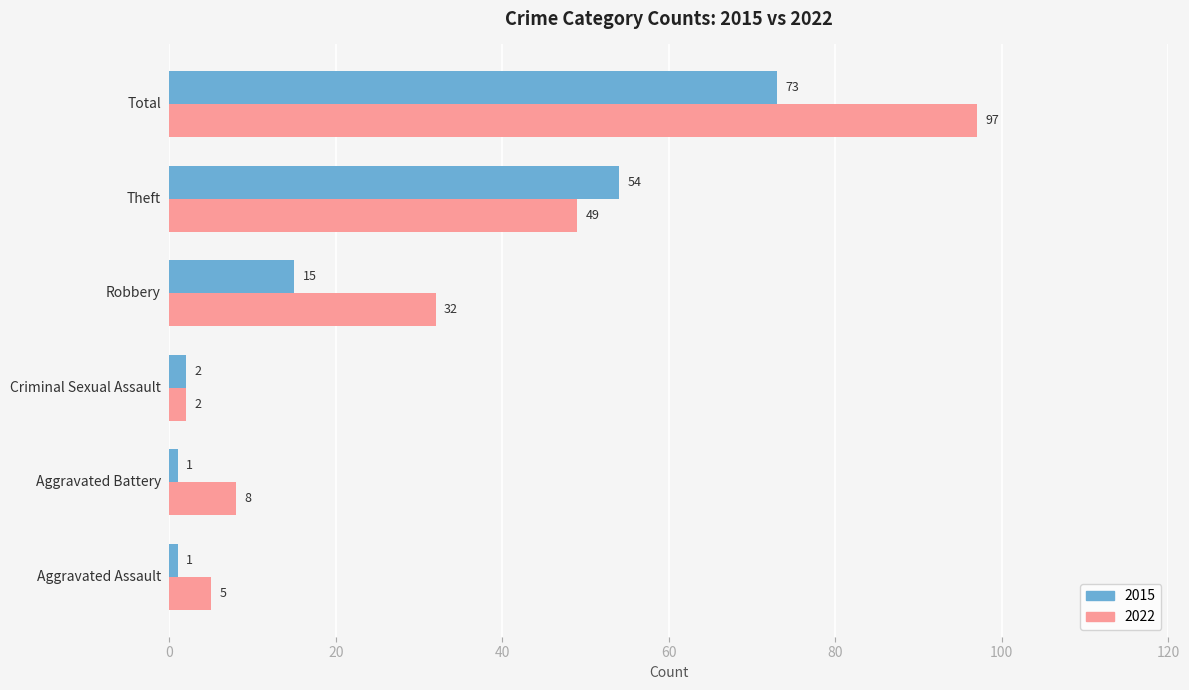

The 2015 series shows 2 at Criminal Sexual Assault. True or false?

True